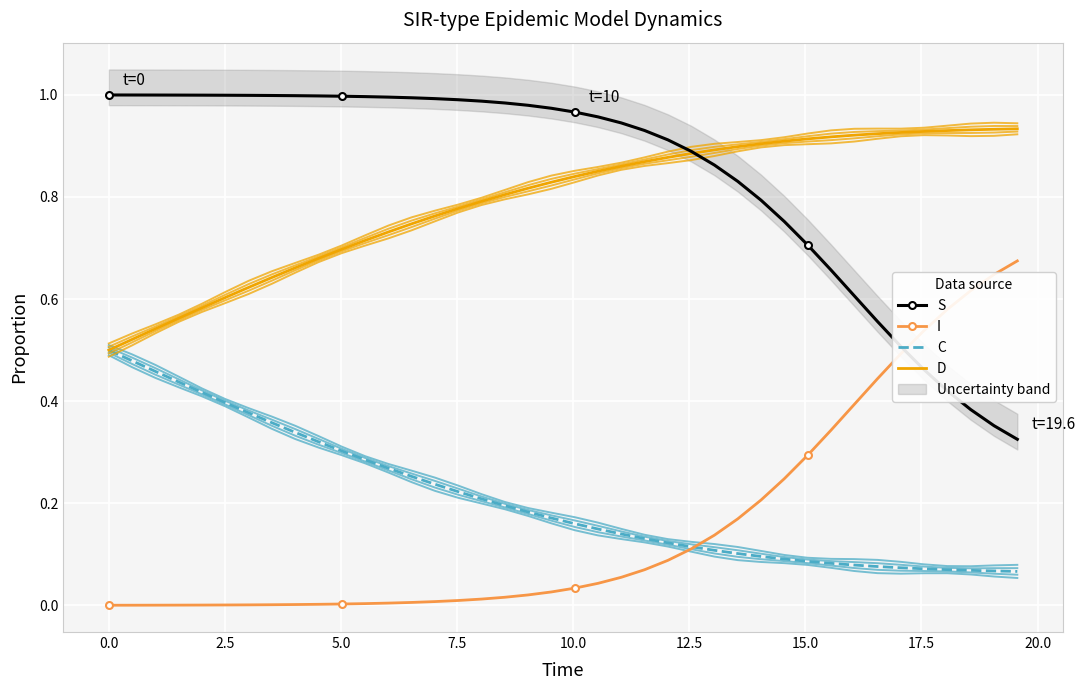

What is the sum of all D values?

31.6